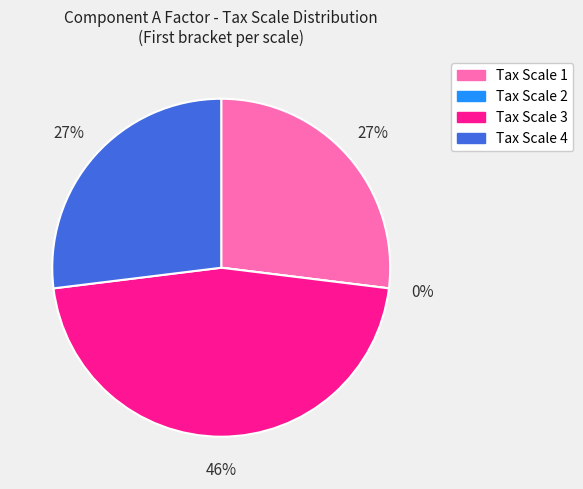

What is the smallest slice in the pie chart?

Tax Scale 2